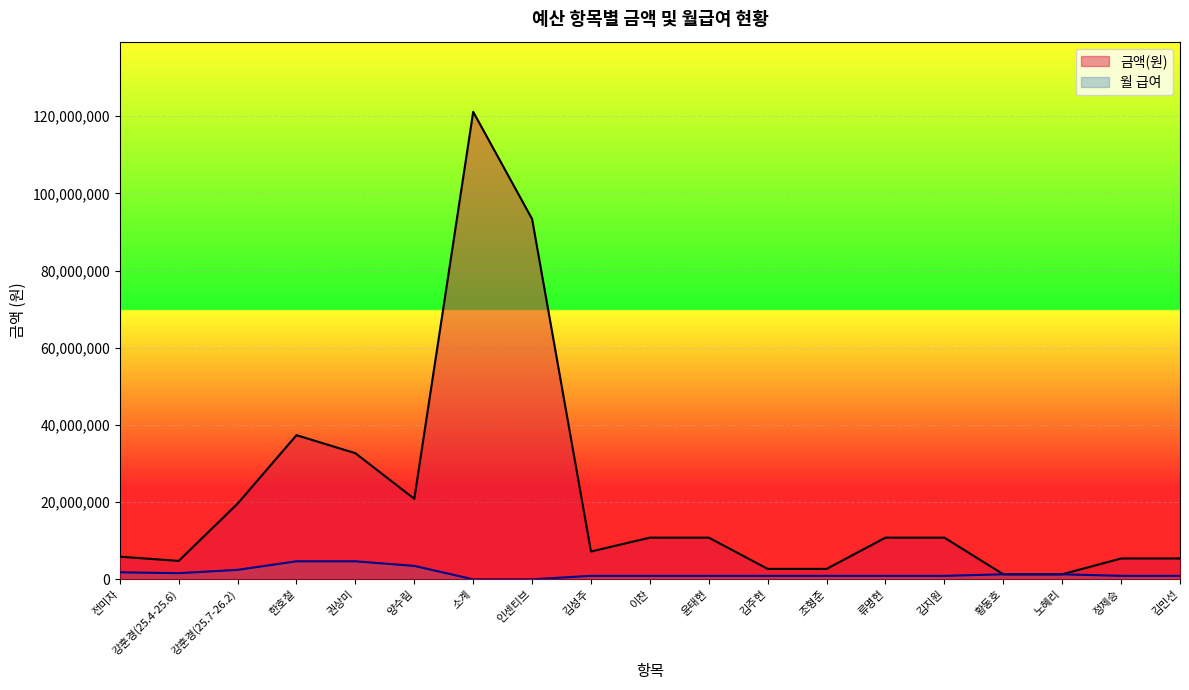

What is the label of the 1st point from the left?

전미자